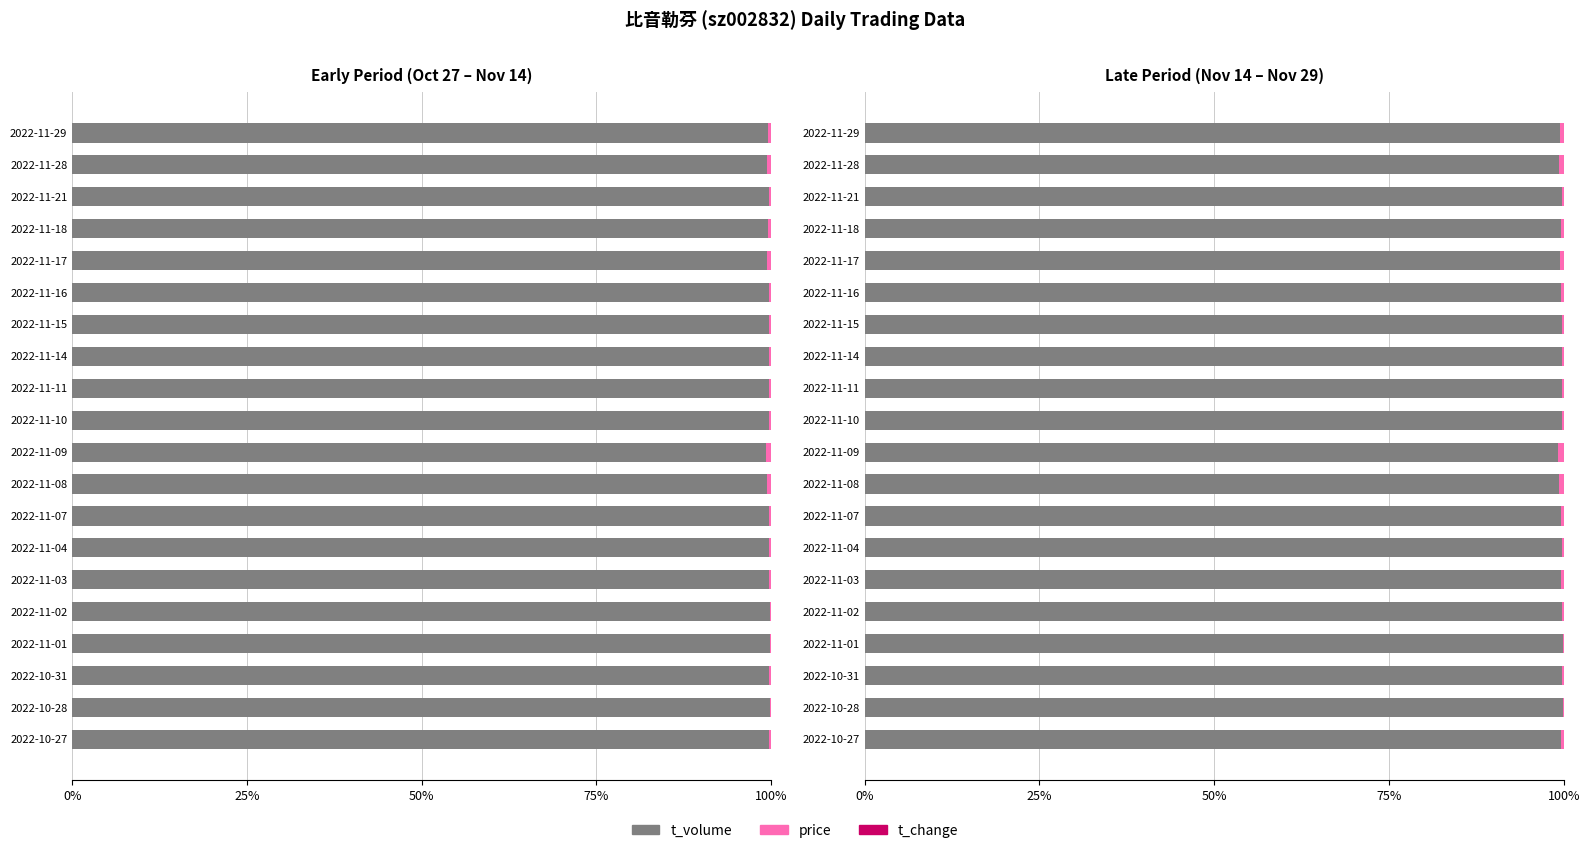

What is the greatest value displayed?

99.9